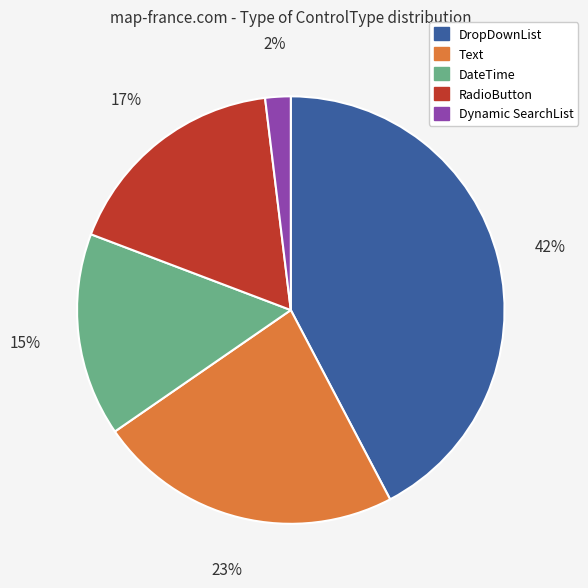

How many segments does this pie chart have?

5